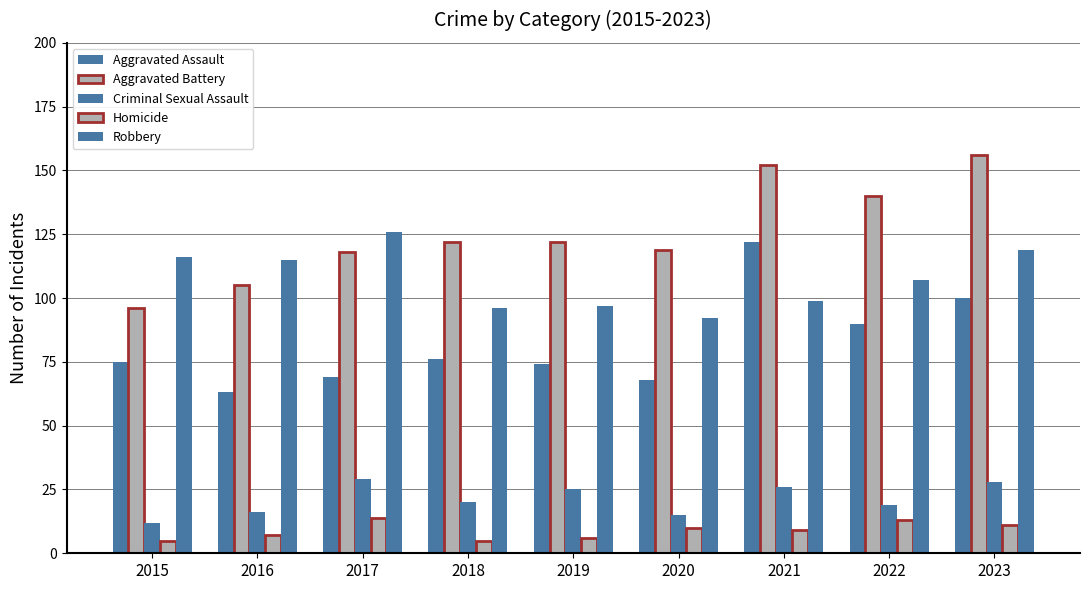

What is the value of the Homicide bar at the 3rd from the left?

14